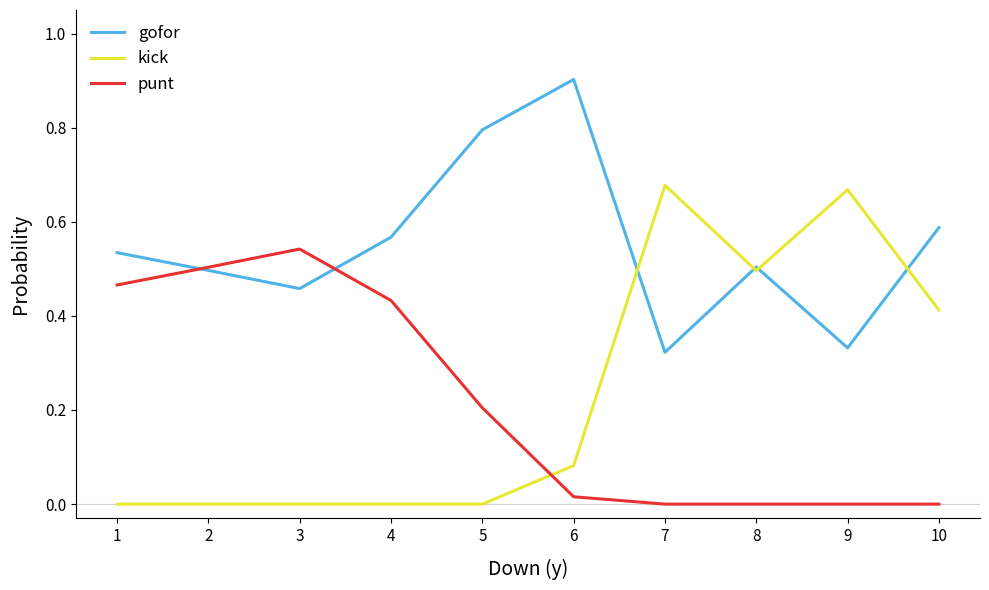

What is the sum of the gofor values at 5 and 1?

1.3